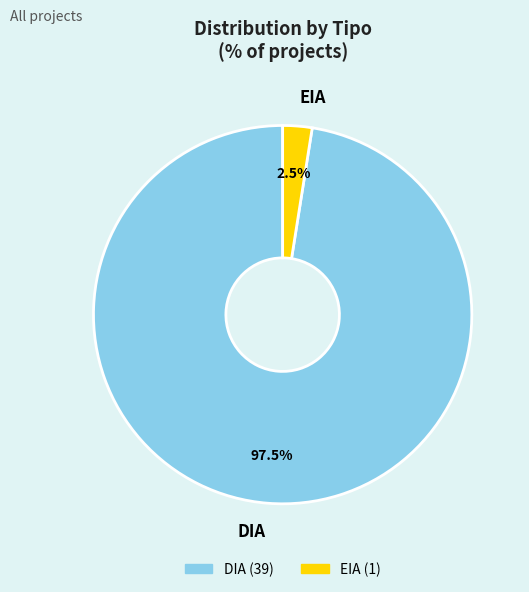

What is the total percentage of DIA and EIA?

100.0%